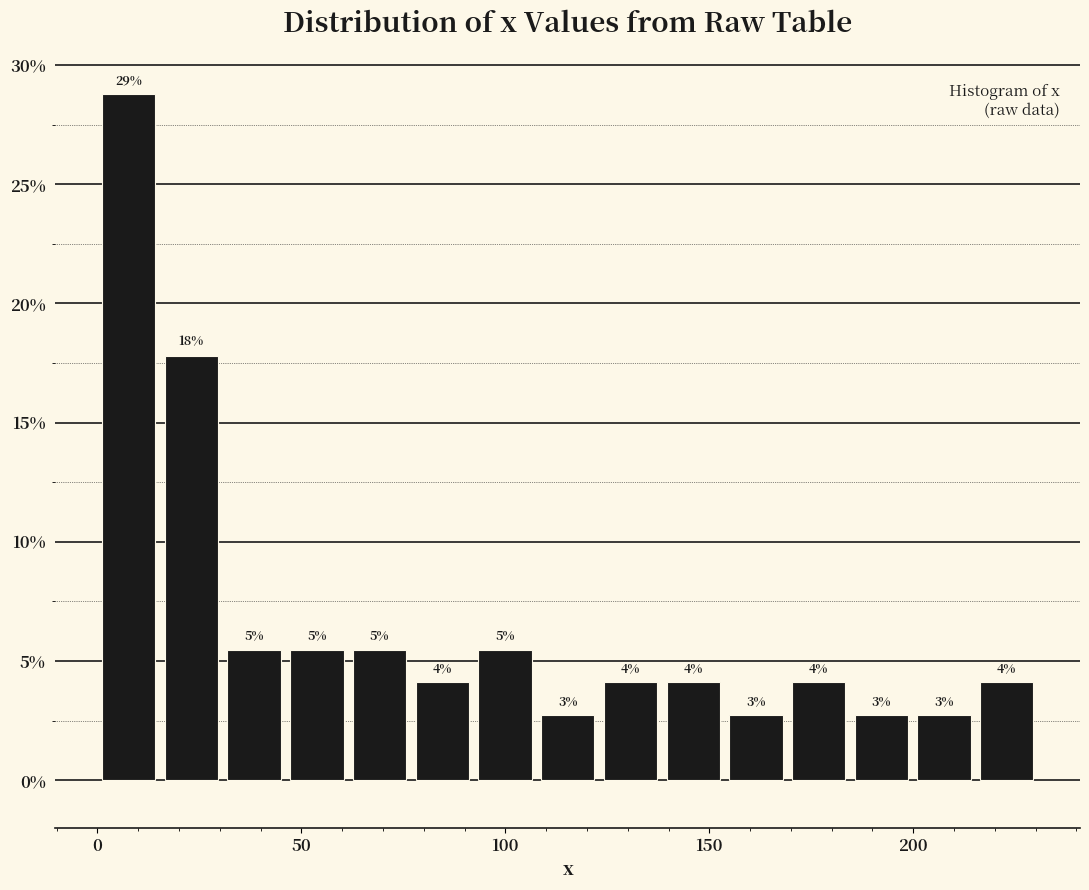

Around what value on the x-axis is the tallest bar? Give the approximate position of its centre, as read against the axis.

10